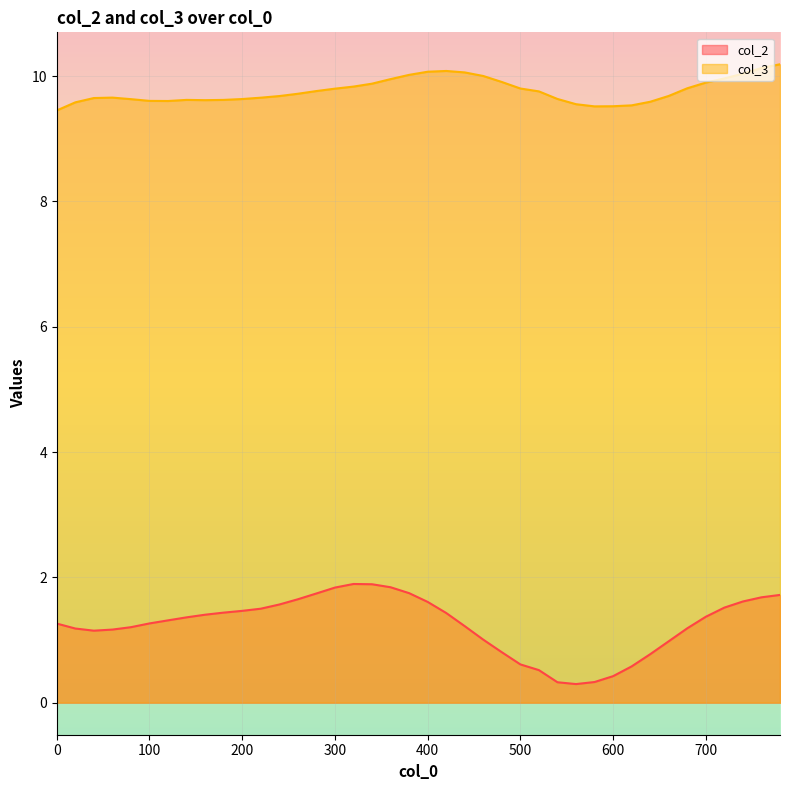

At how many categories does at least one series exceed 8?

40